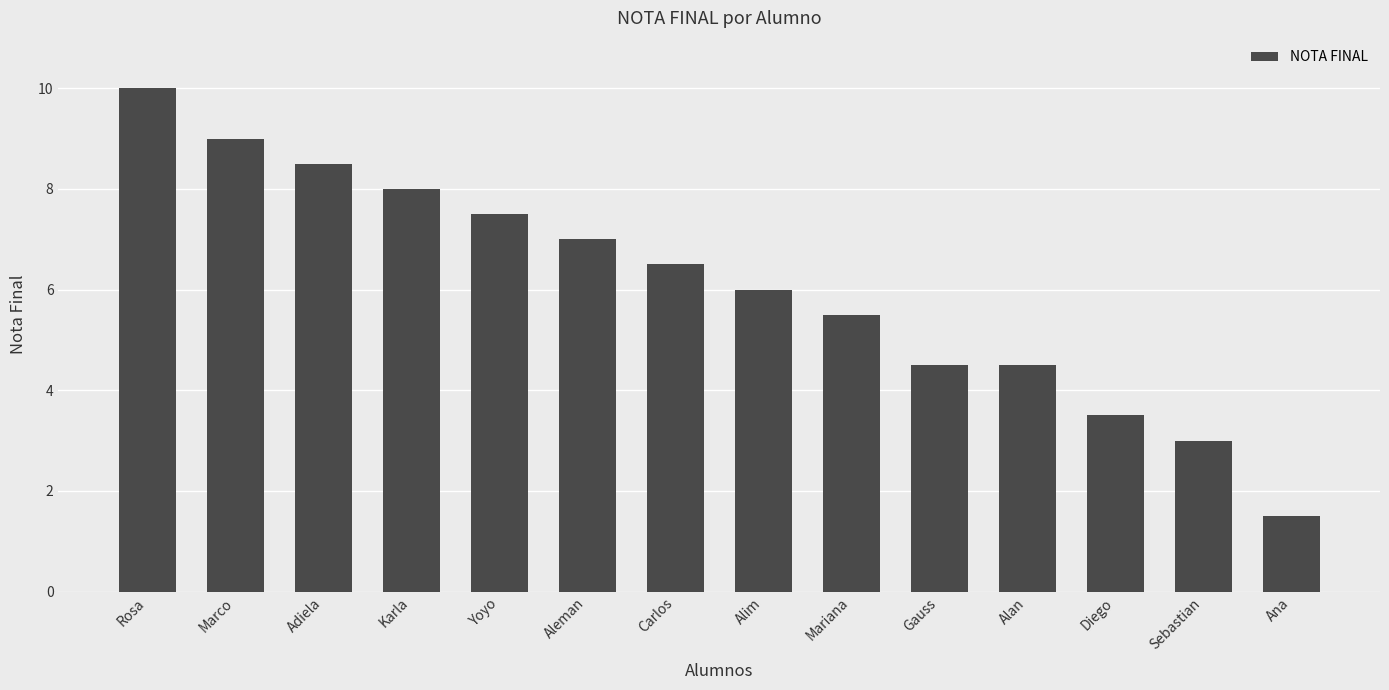

Reading left to right, extract all data points from this chart.

10.0	9.0	8.5	8.0	7.5	7.0	6.5	6.0	5.5	4.5	4.5	3.5	3.0	1.5